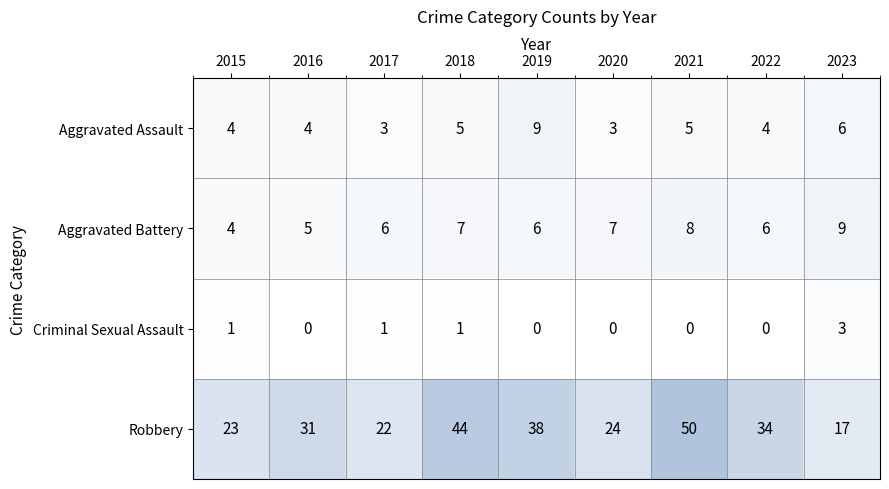

Rank the series at 2016 from highest to lowest value.

Robbery, Aggravated Battery, Aggravated Assault, Criminal Sexual Assault